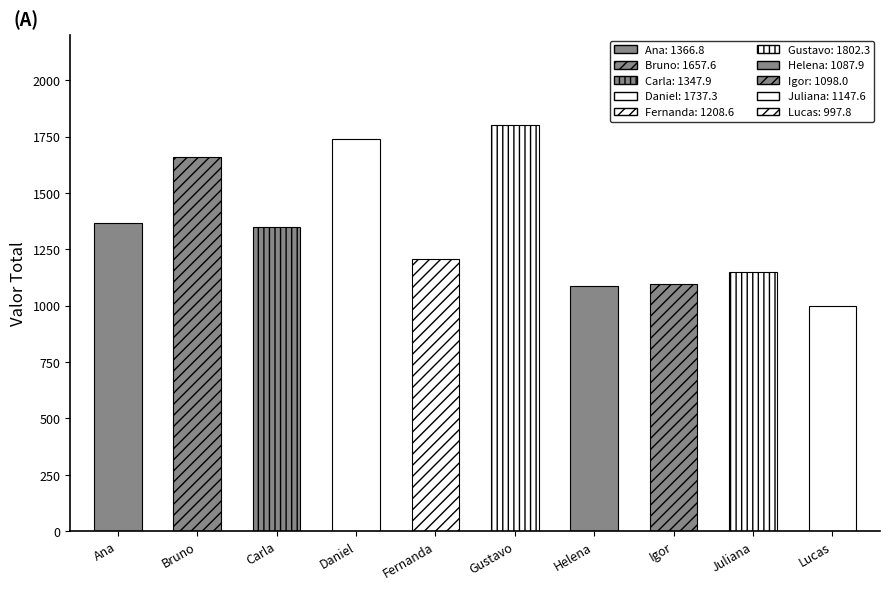

What value does the data have at Juliana?

1147.6